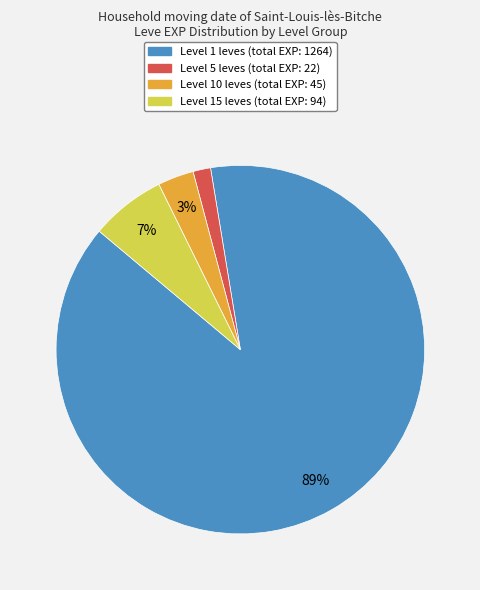

To the nearest percent, what is the average slice percentage?

25%